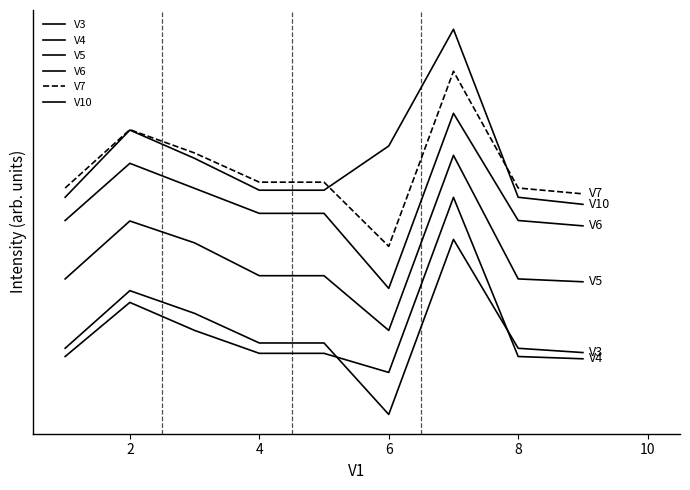

Is this an area chart (filled region under the line)?

No